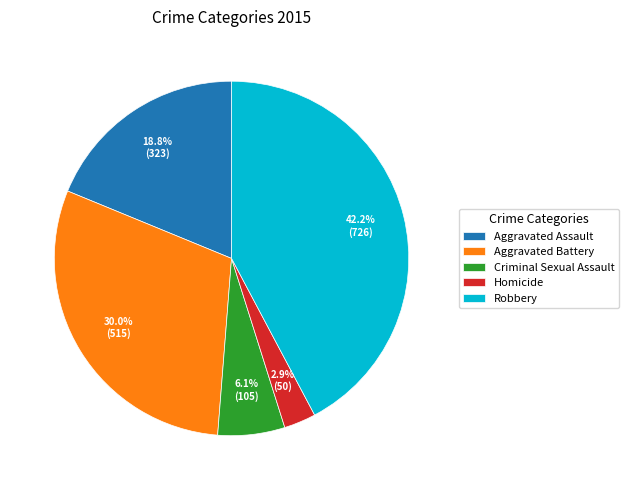

What percentage do Homicide and Criminal Sexual Assault together represent?

9.0%